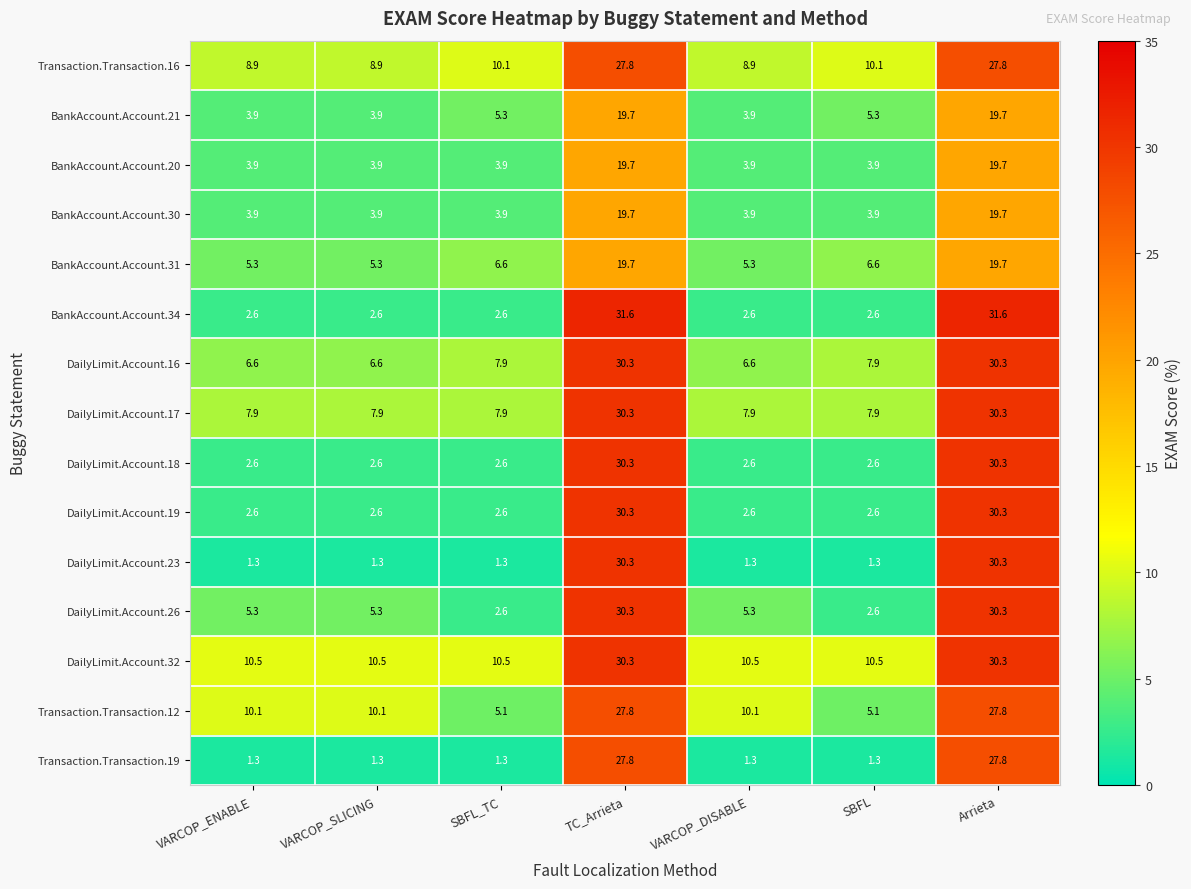

What is the approximate value of BankAccount.Account.30 at VARCOP_SLICING?

3.9